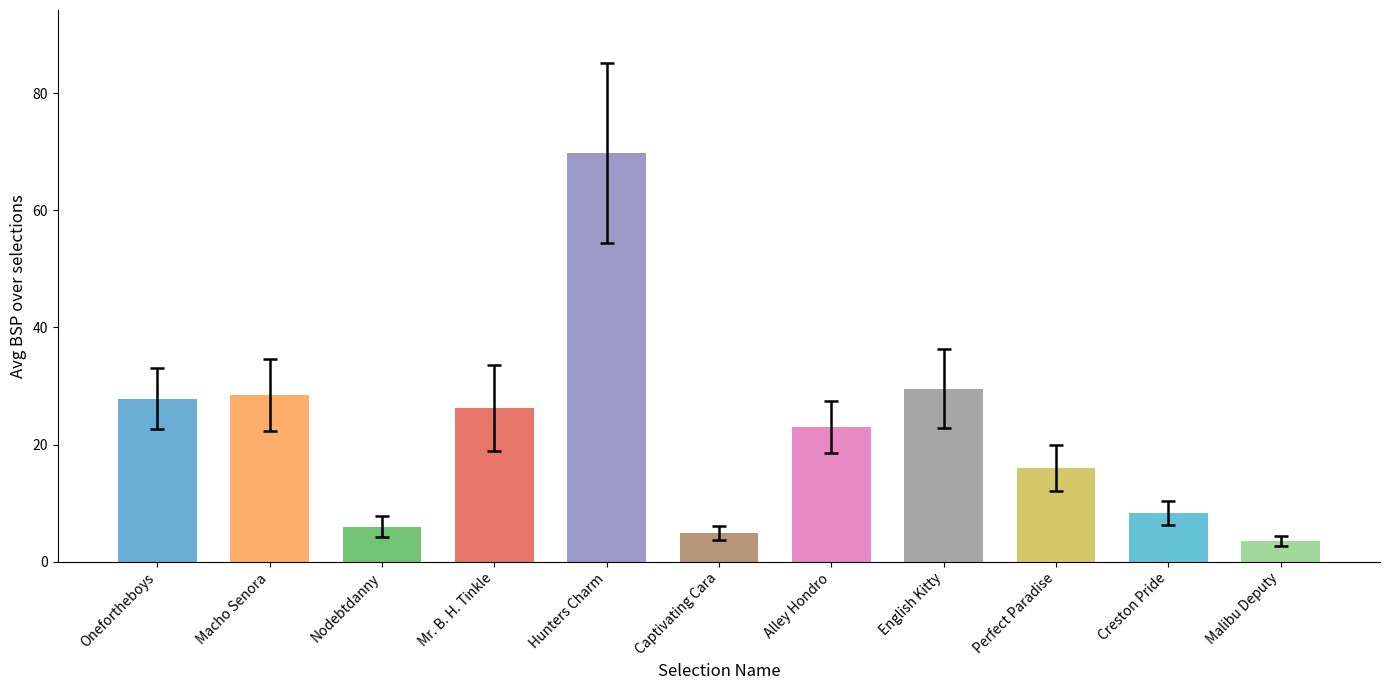

What is the difference between the maximum and second lowest values?

64.8